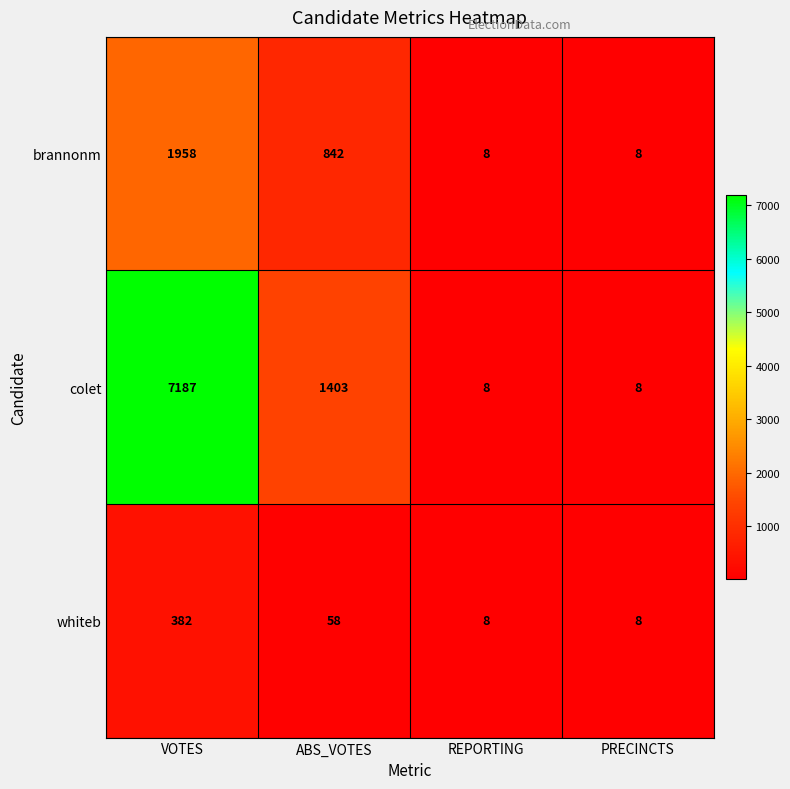

How many values in the whiteb series are below 58?

2